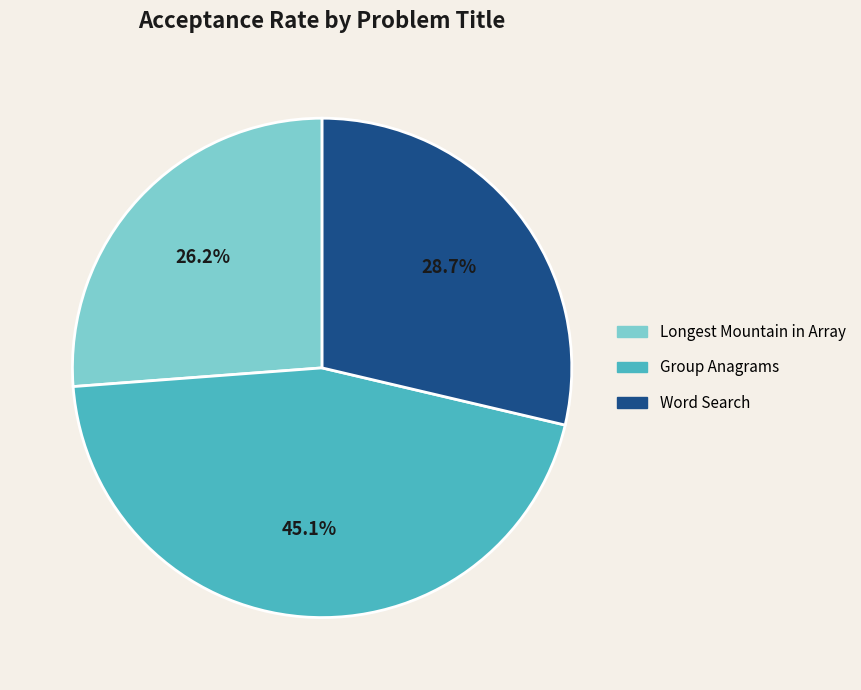

To the nearest percent, what is the difference between the Longest Mountain in Array and Group Anagrams slice percentages?

19%